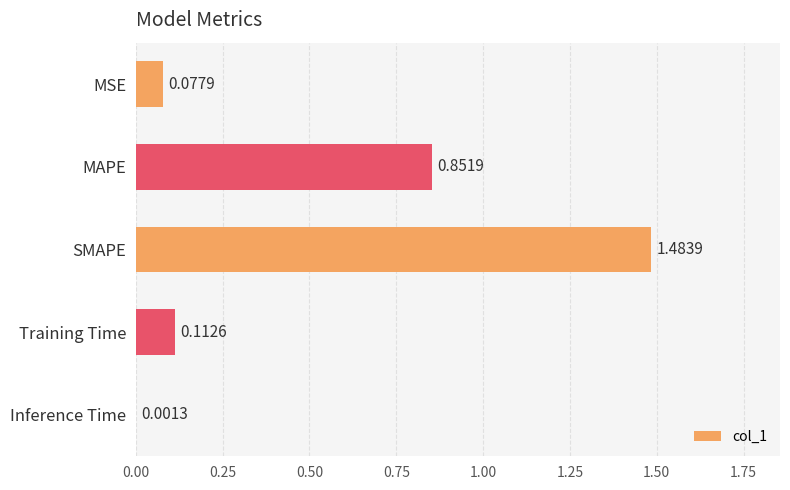

At which category does the chart reach its peak across all series?

SMAPE